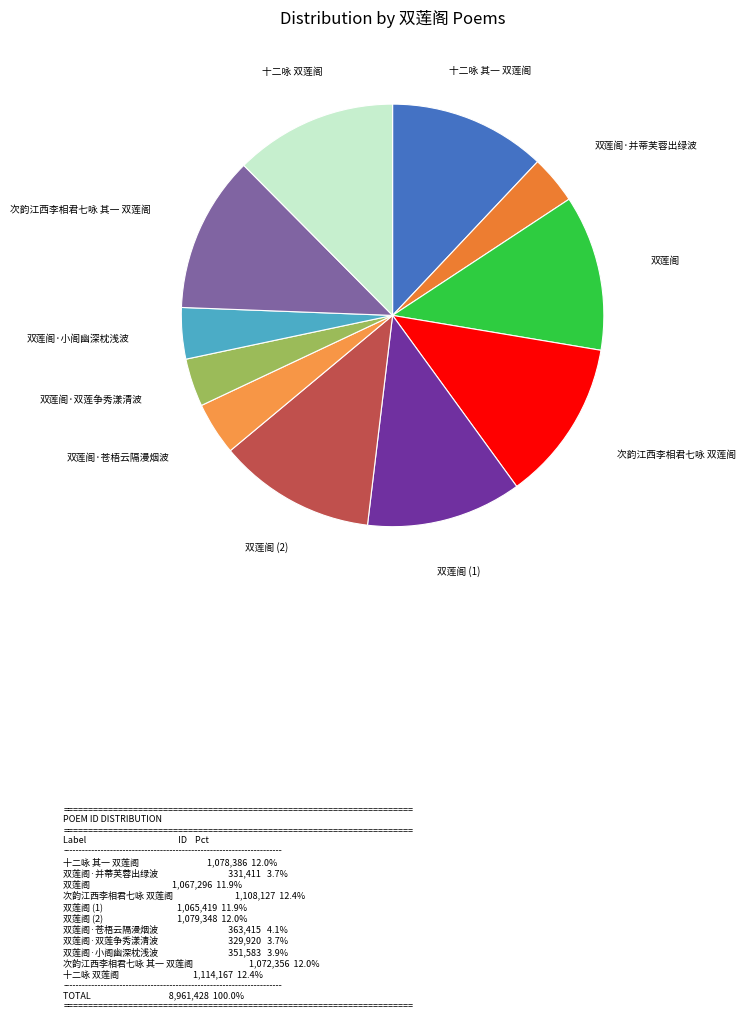

The 双莲阁 slice represents 12% of the pie. True or false?

True